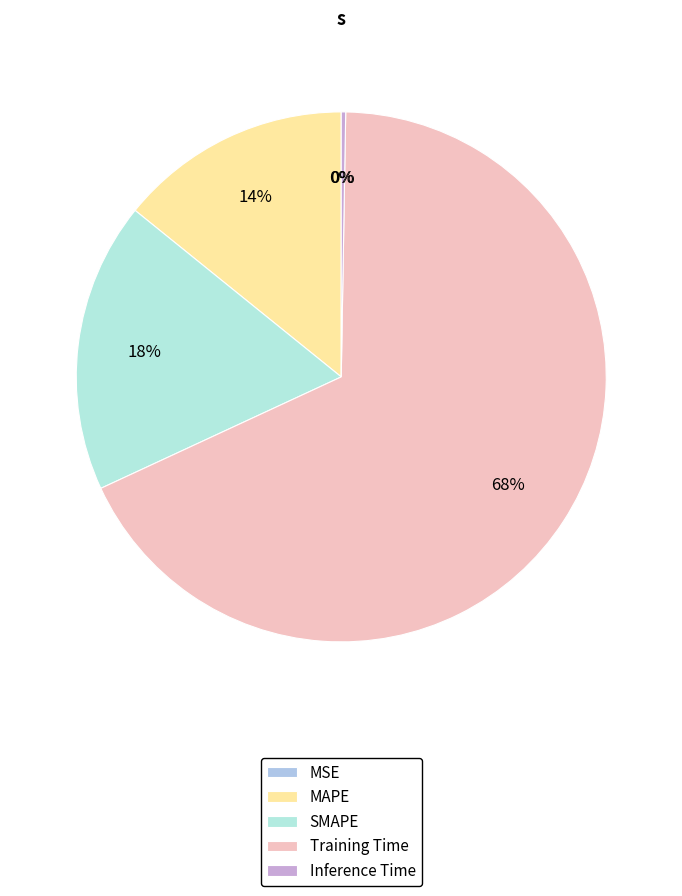

Rank the categories by value from lowest to highest.

MSE, Inference Time, MAPE, SMAPE, Training Time